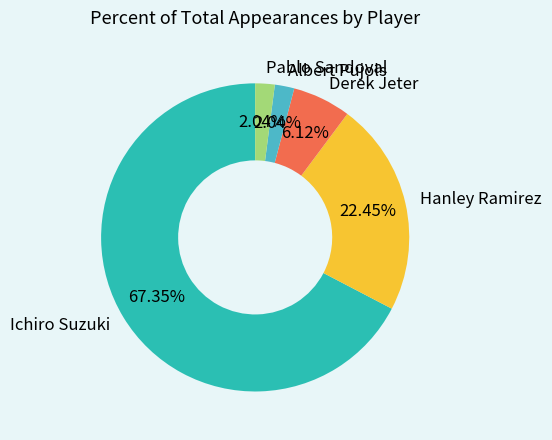

Is the sum of Pablo Sandoval and Derek Jeter greater than half?

No